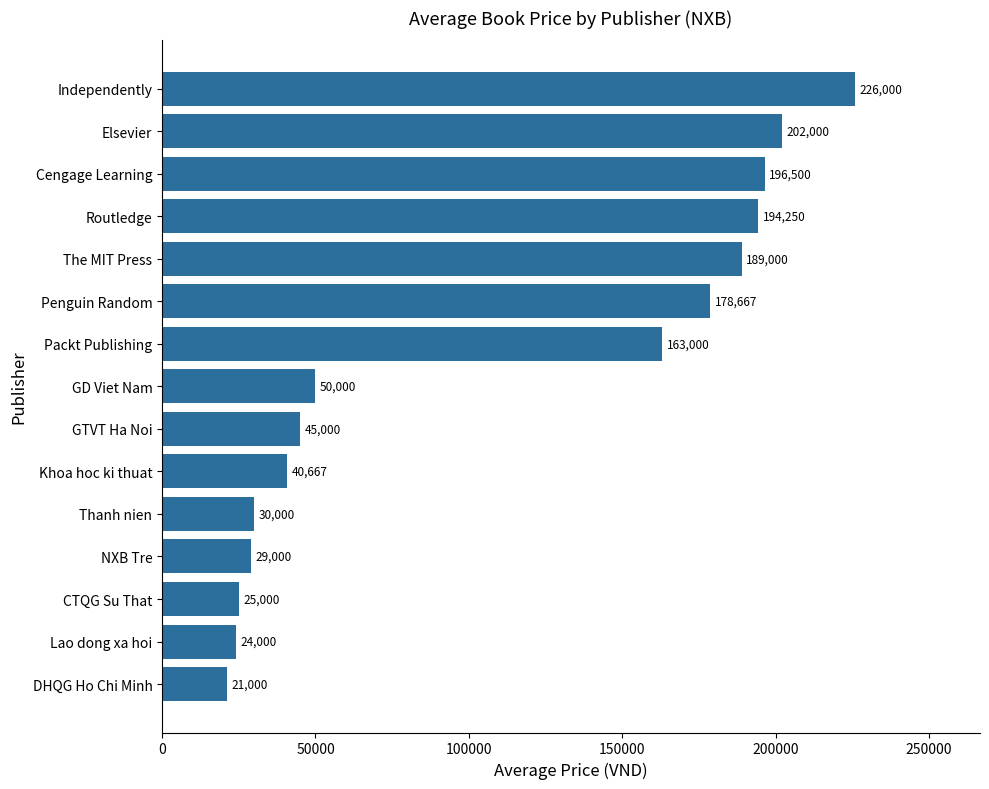

Rank the categories by value from highest to lowest.

Independently, Elsevier, Cengage Learning, Routledge, The MIT Press, Penguin Random, Packt Publishing, GD Viet Nam, GTVT Ha Noi, Khoa hoc ki thuat, Thanh nien, NXB Tre, CTQG Su That, Lao dong xa hoi, DHQG Ho Chi Minh